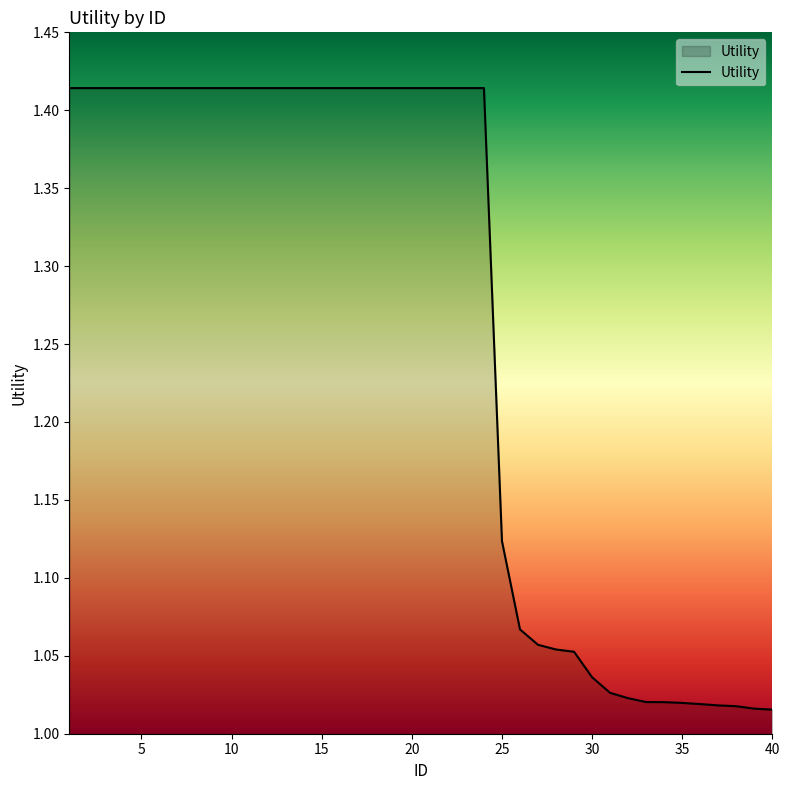

What is the difference between the maximum and minimum values?

0.4